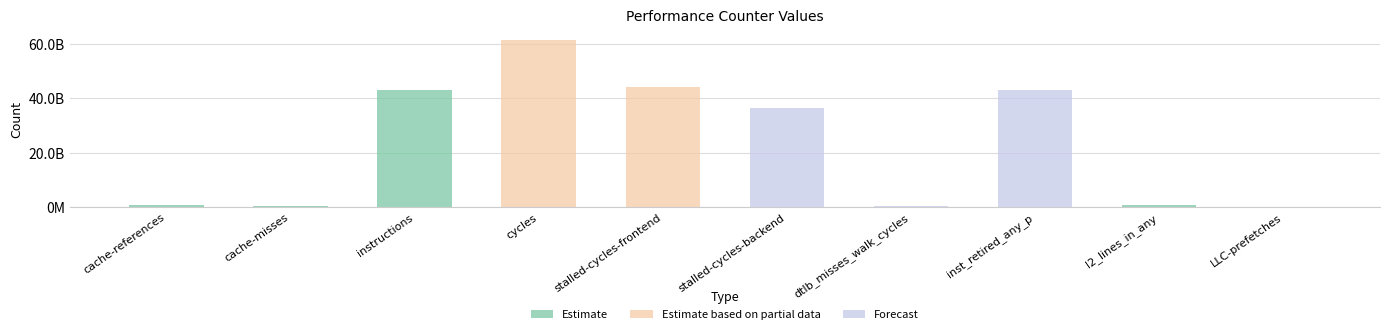

At which label is the value closest to 30840211699?

stalled-cycles-backend